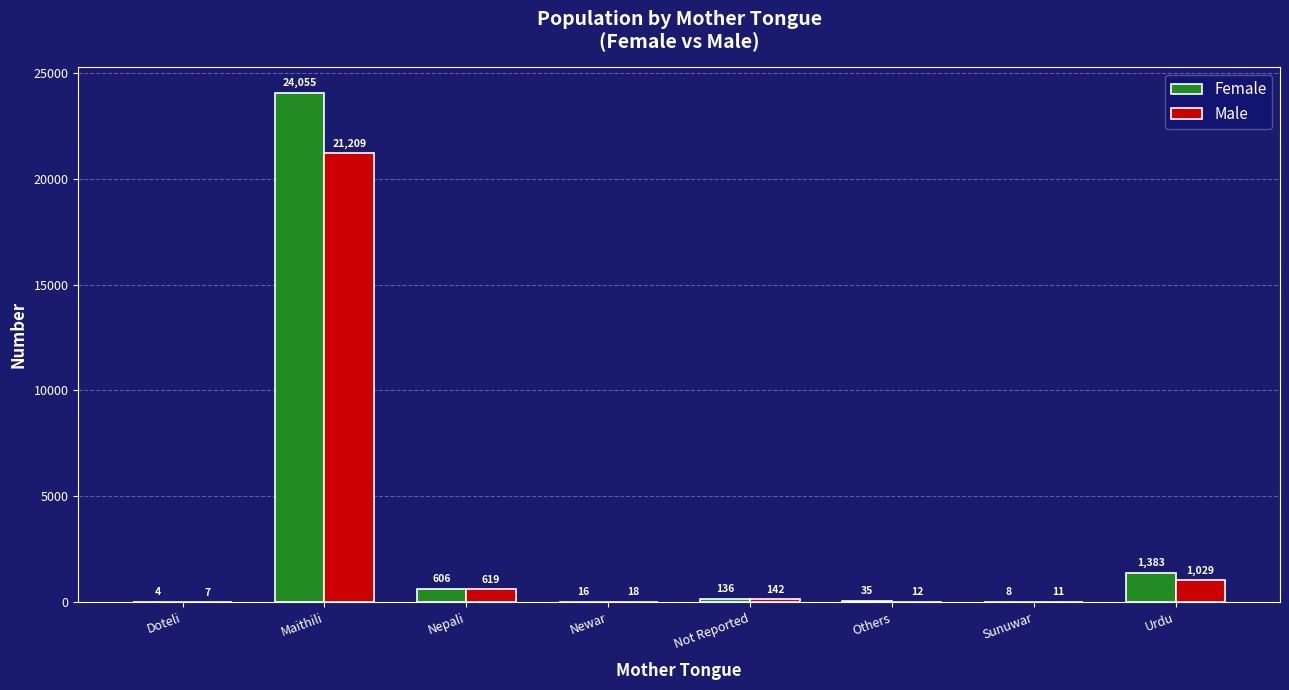

Reading right to left, transcribe all the data shown in this chart.

Female: Urdu=1383	Sunuwar=8	Others=35	Not Reported=136	Newar=16	Nepali=606	Maithili=24055	Doteli=4
Male: Urdu=1029	Sunuwar=11	Others=12	Not Reported=142	Newar=18	Nepali=619	Maithili=21209	Doteli=7